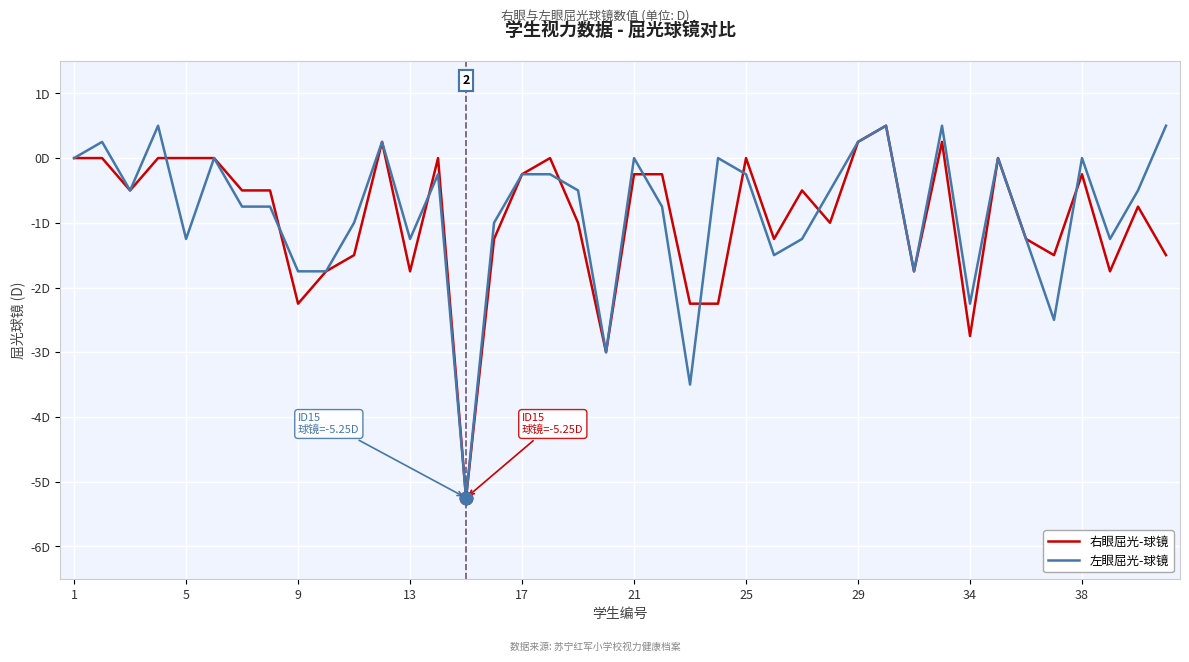

Which series has the largest total across all categories?

左眼屈光-球镜